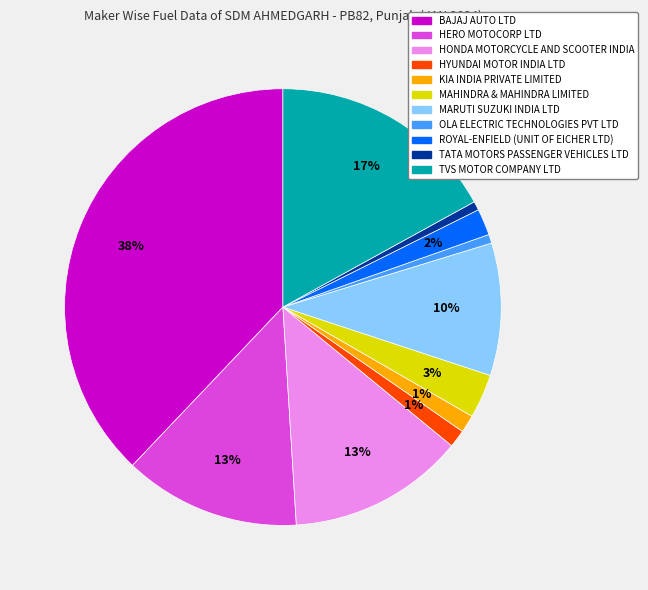

Do HERO MOTOCORP LTD and MAHINDRA & MAHINDRA LIMITED together represent more than half of the pie?

No